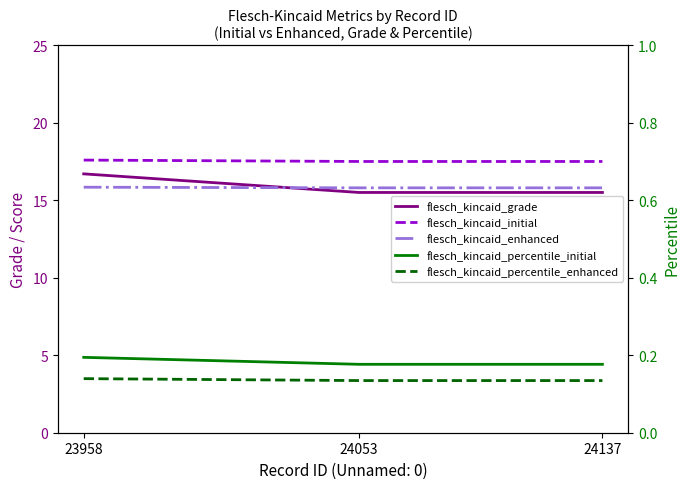

What is the sum of all flesch_kincaid_percentile_enhanced values?

0.4